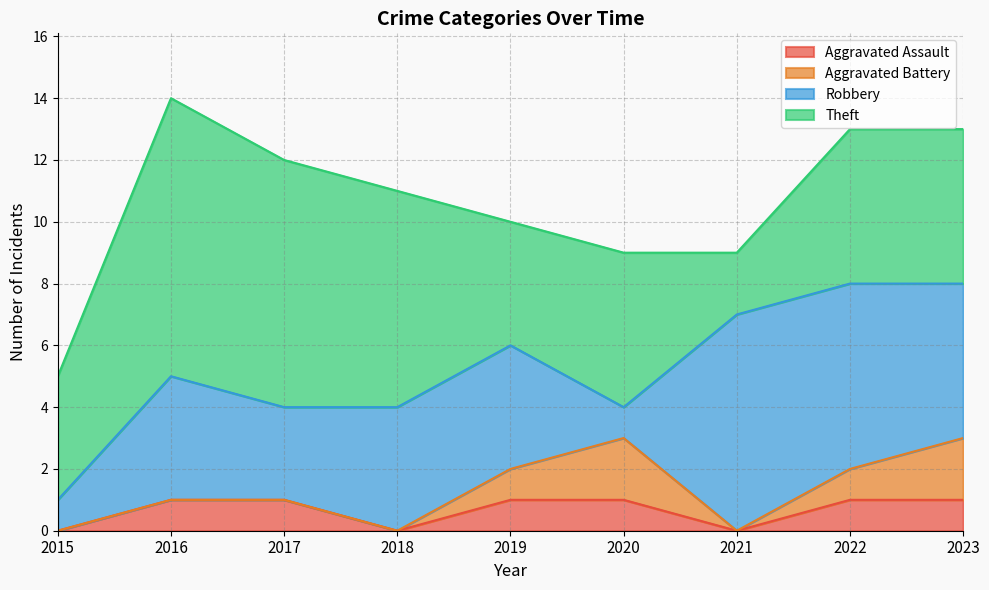

How many lines are shown in the chart?

4